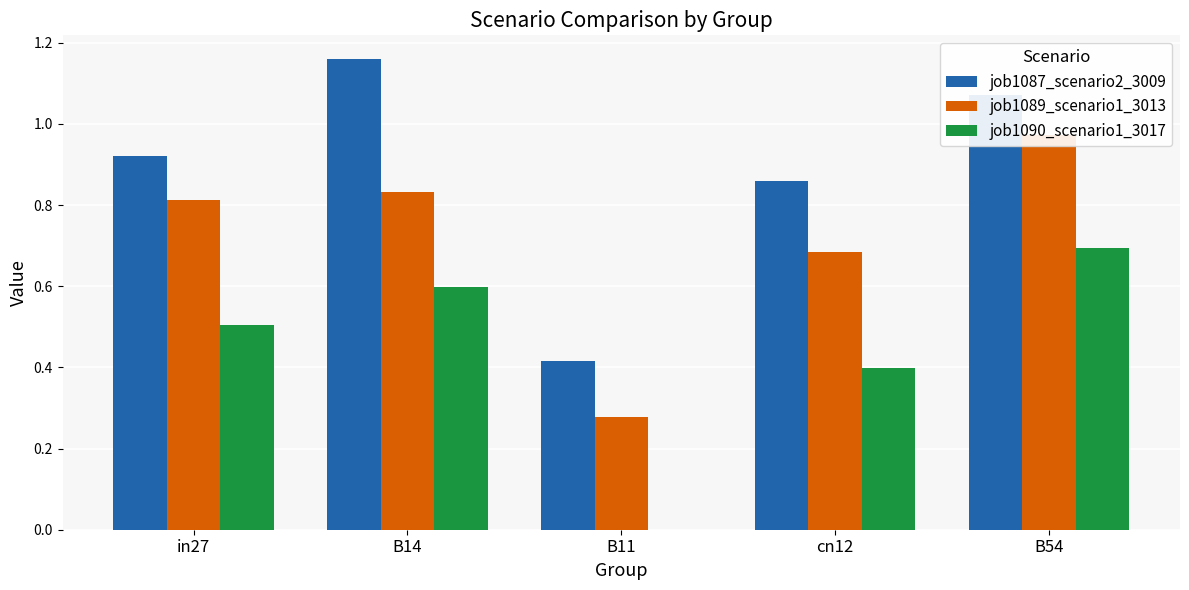

How many series are shown in this chart?

3